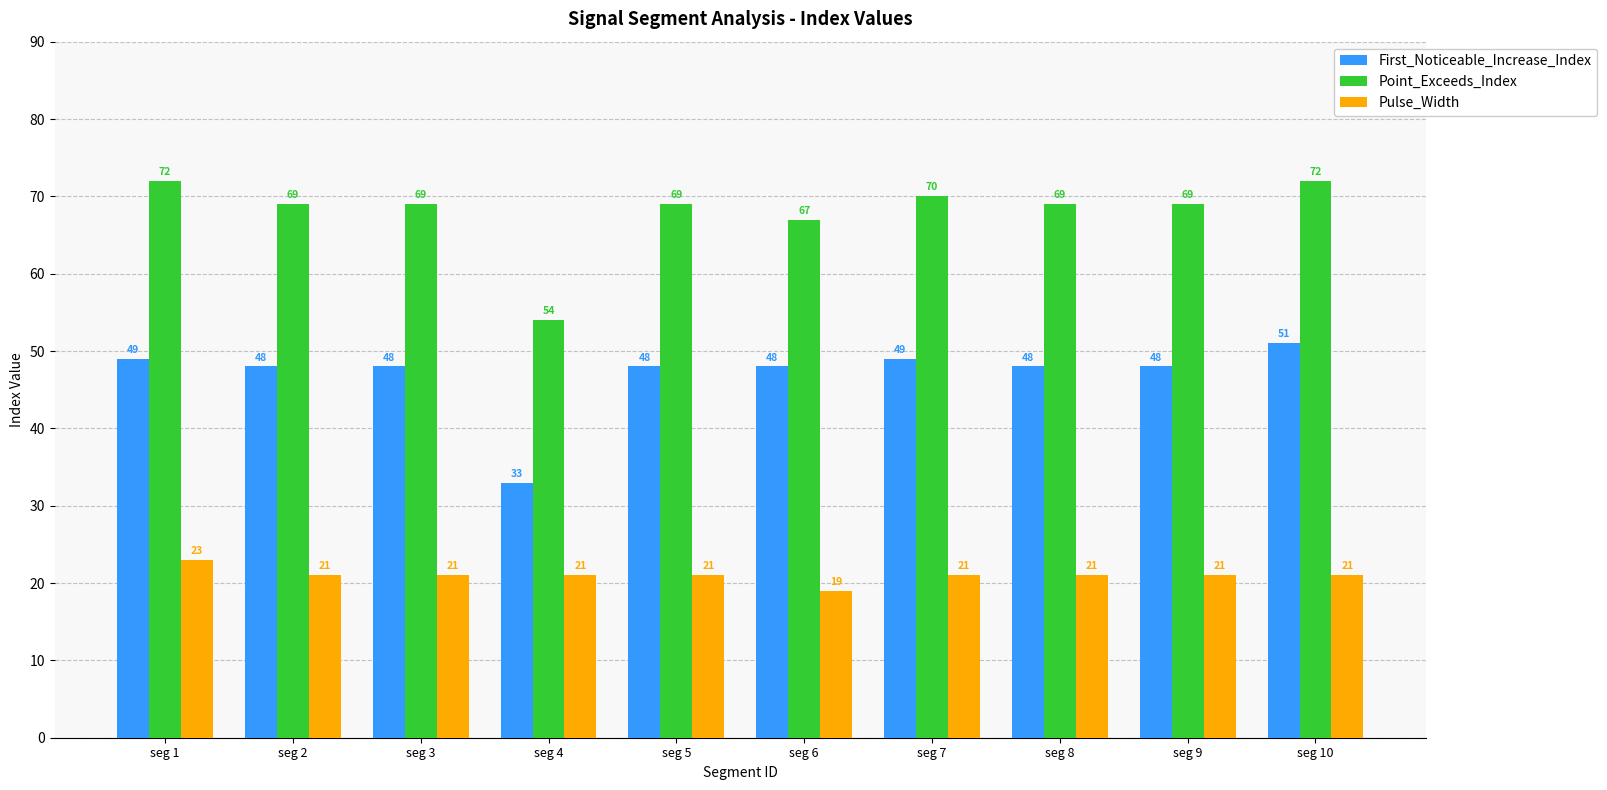

At how many categories does at least one series exceed 66?

9